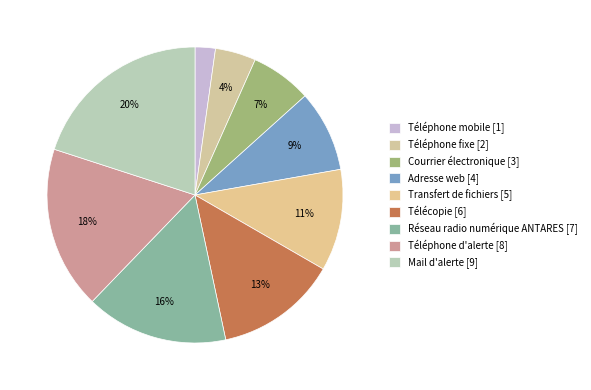

What is the total percentage of Télécopie and Téléphone mobile?

15.6%